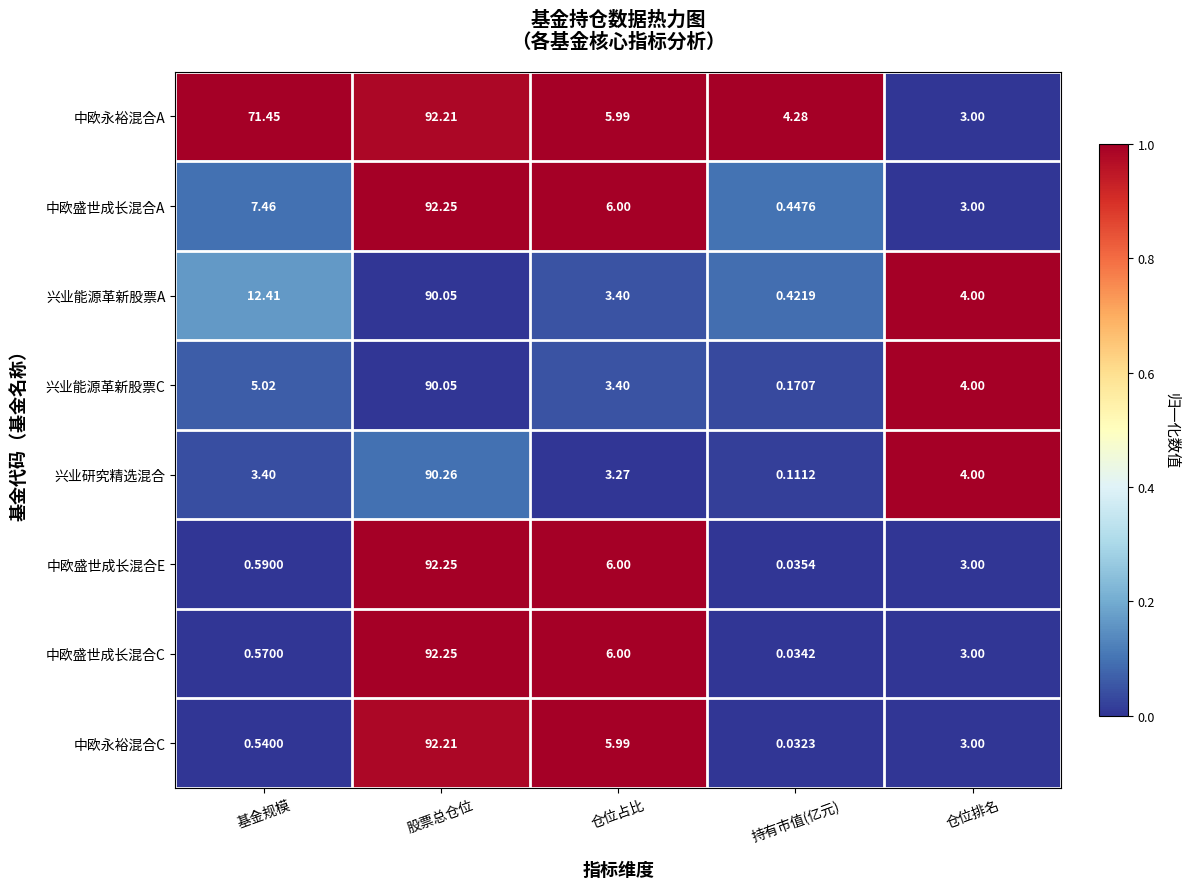

At 持有市值(亿元), list the series in order from largest to smallest.

中欧永裕混合A, 中欧盛世成长混合A, 兴业能源革新股票A, 兴业能源革新股票C, 兴业研究精选混合, 中欧盛世成长混合E, 中欧盛世成长混合C, 中欧永裕混合C